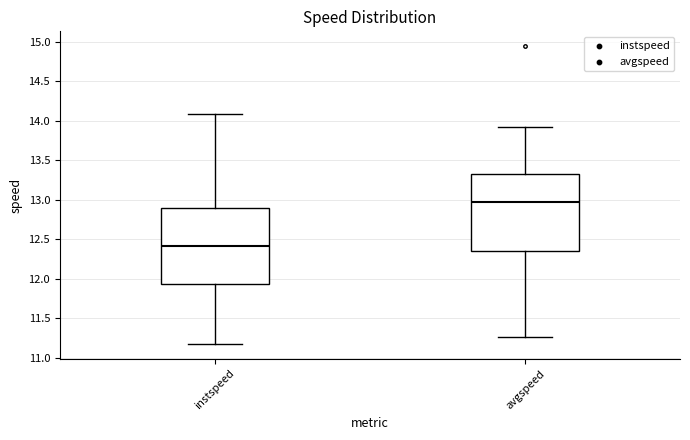

Which box has the highest median line?

avgspeed